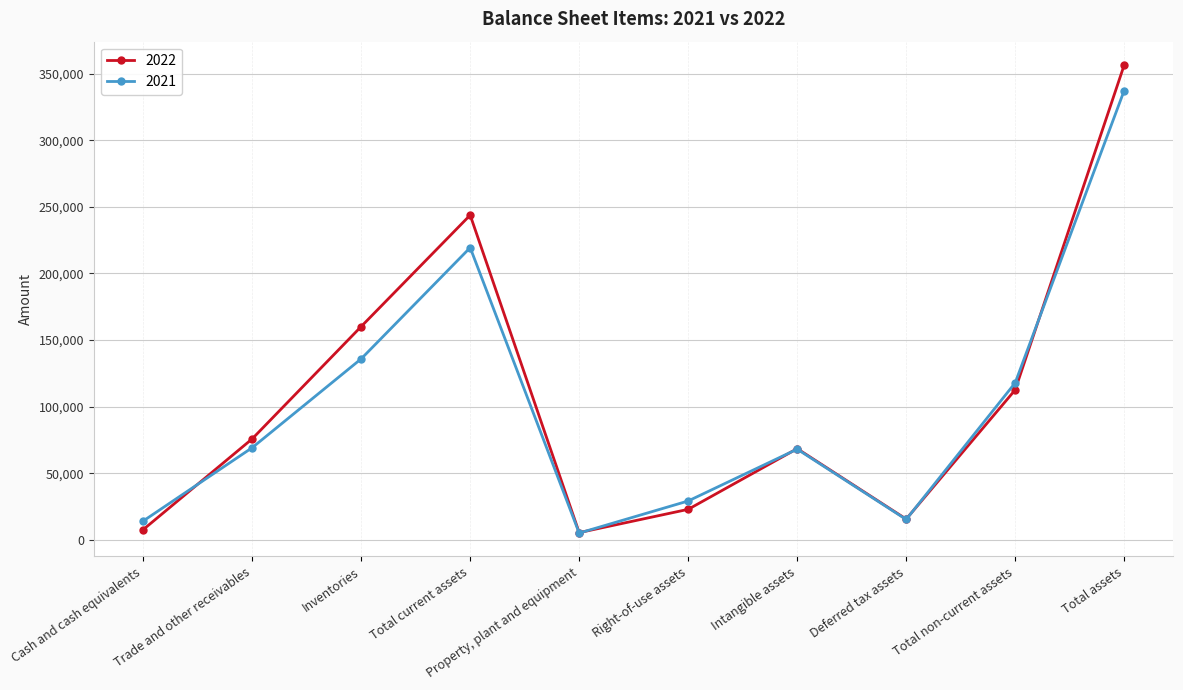

Which series has the largest range (max minus min)?

2022